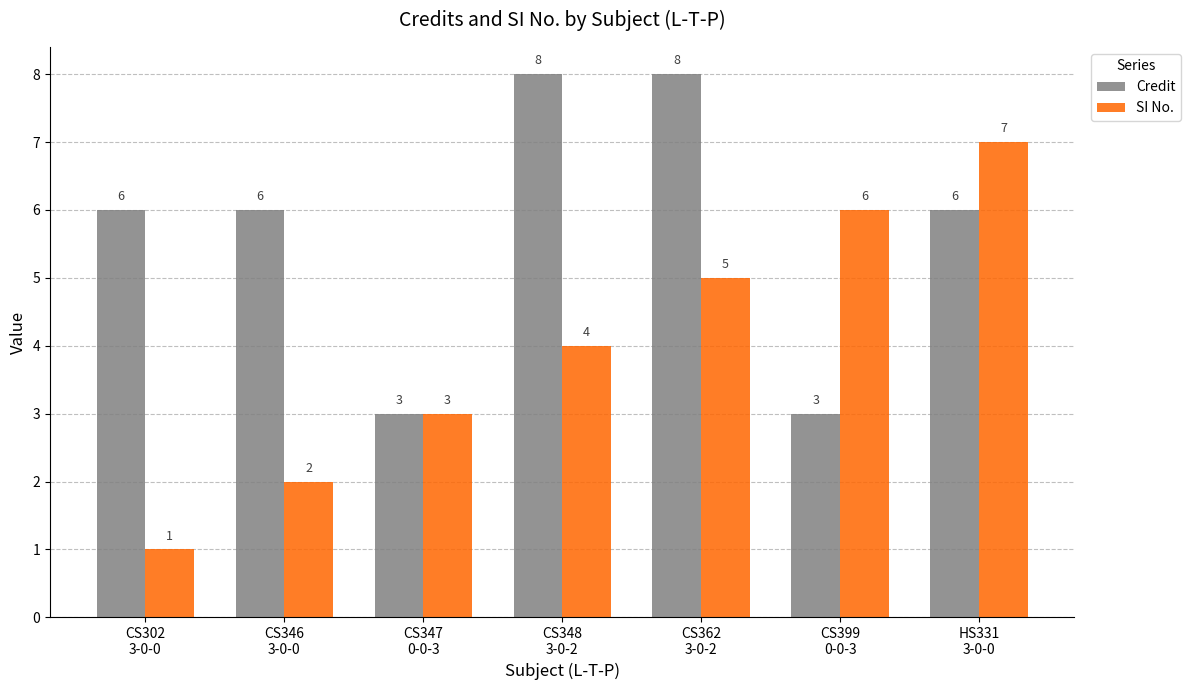

Does the chart contain any negative values?

No